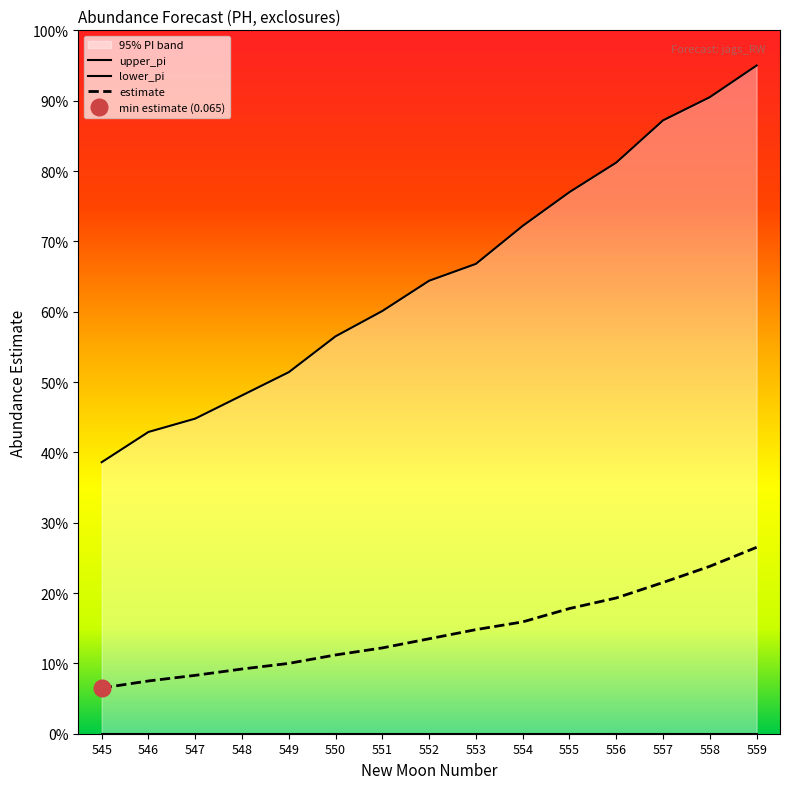

Which series has the widest spread of values?

upper_pi